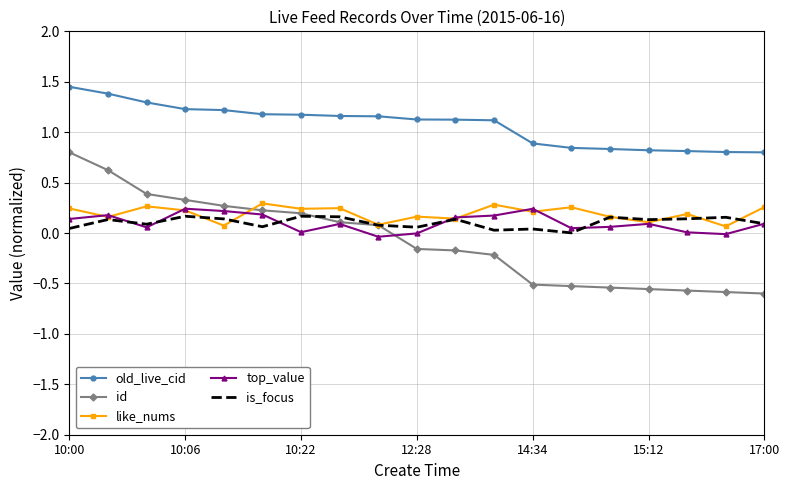

Which series has the largest total across all categories?

old_live_cid